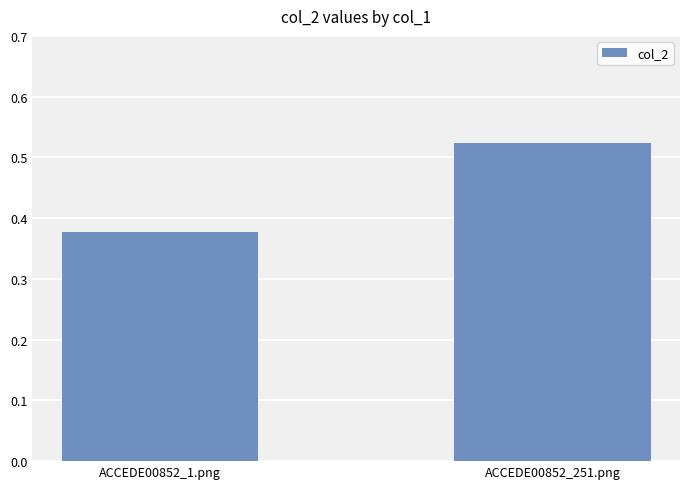

Is it true that the value at ACCEDE00852_251.png is 0.8?

False